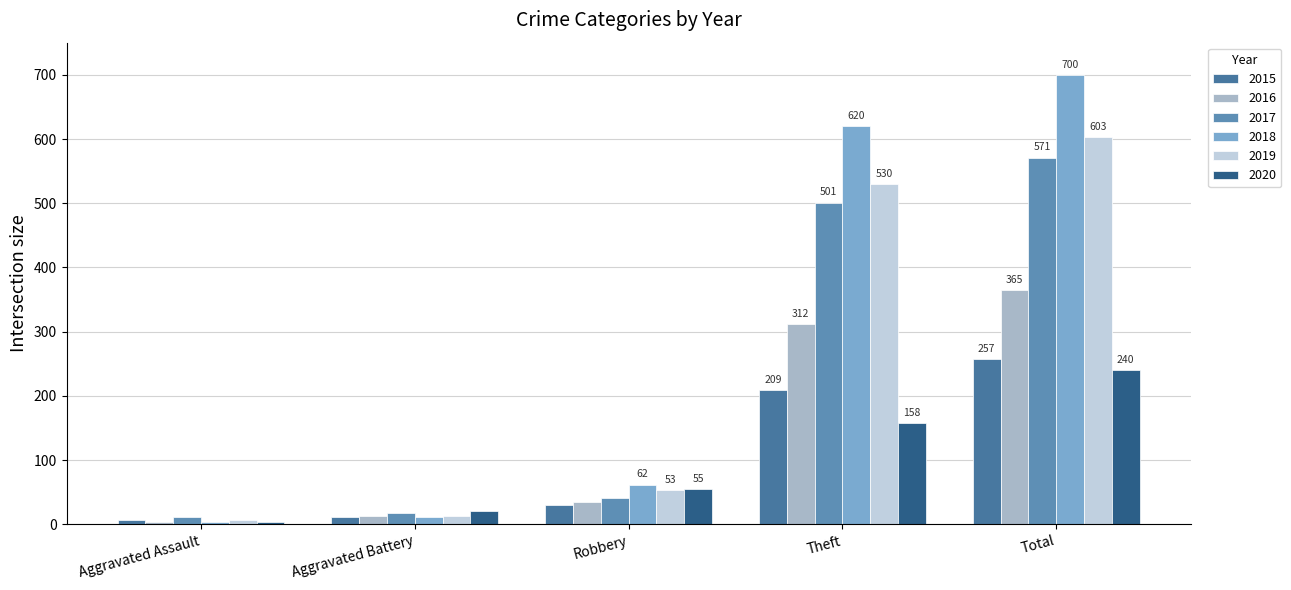

What is the minimum value shown in the chart?

3